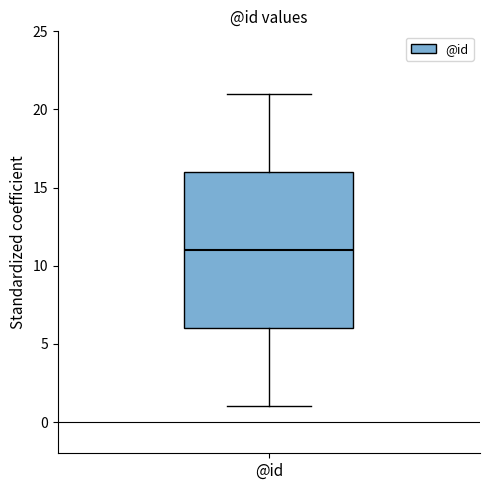

Read this box plot against the y-axis: the position of the median line, the range covered by the box, and the ends of both whiskers. The values are not printed on the chart, so give them approximately, as read against the axis.

median 11, box 6 to 16, whiskers 1 to 21